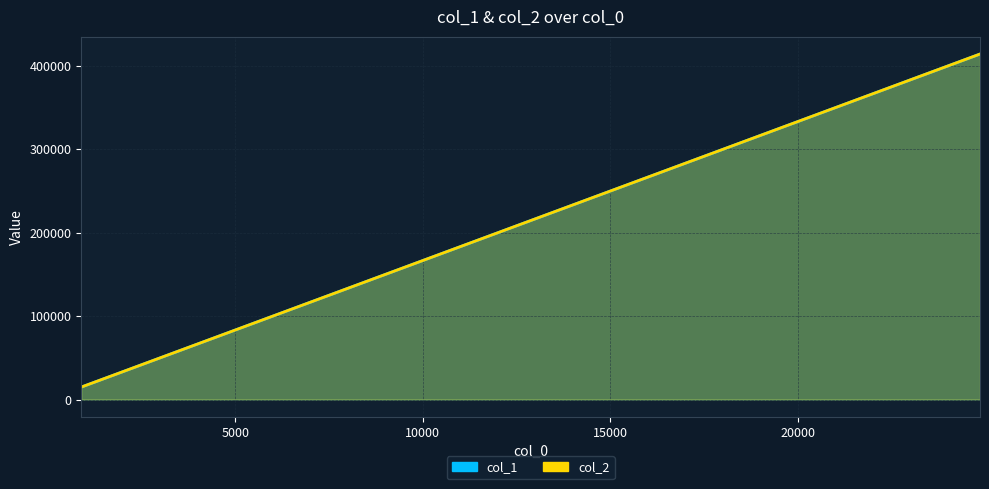

Reading right to left, extract all data points from this chart.

col_1: 24856=414265.0	15418=256965.6	8475=141249.4	3889=64816.4	898=14966.6
col_2: 24856=414265.0	15418=256957.3	8475=141227.3	3889=64809.9	898=14966.6